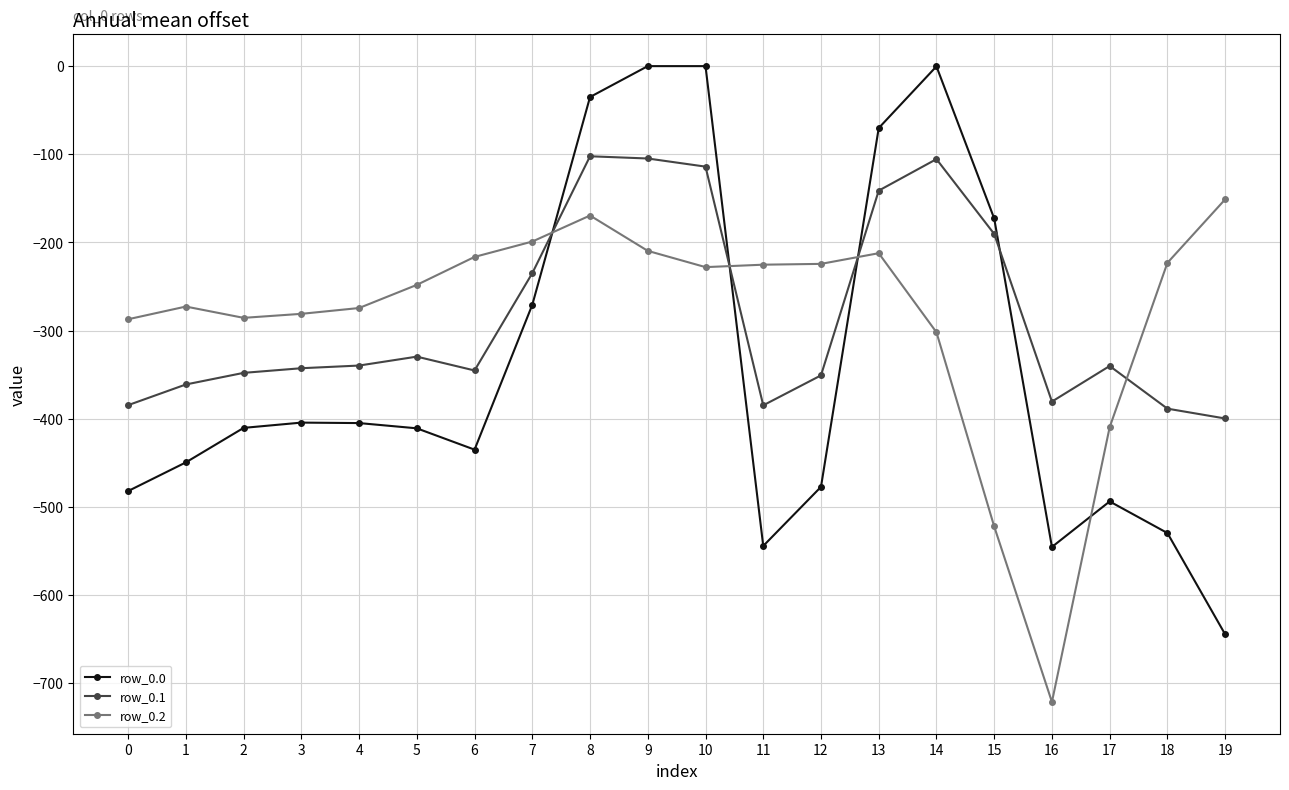

Count the number of categories in the chart.

20